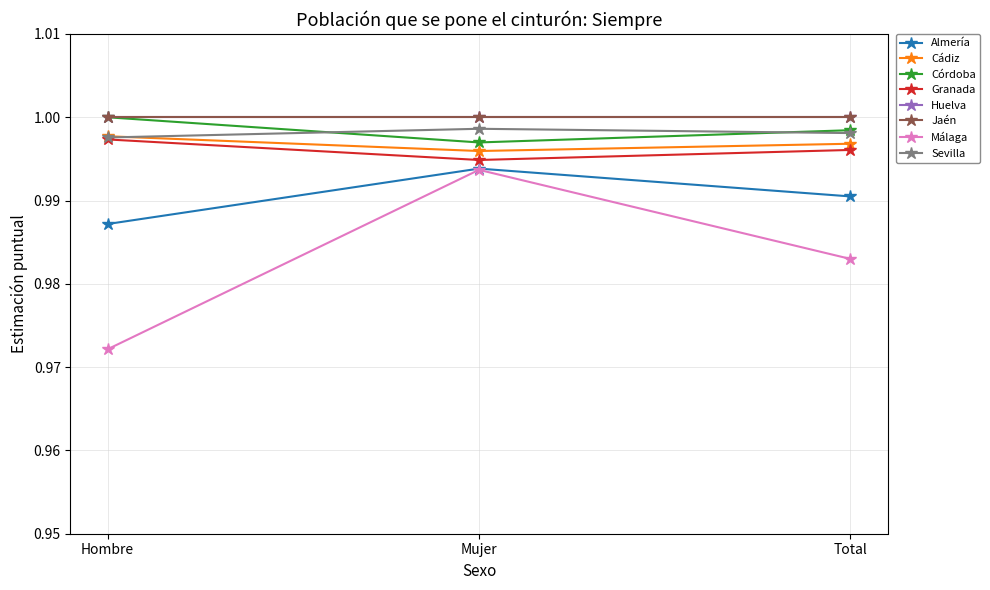

Does the chart have visible grid lines?

Yes